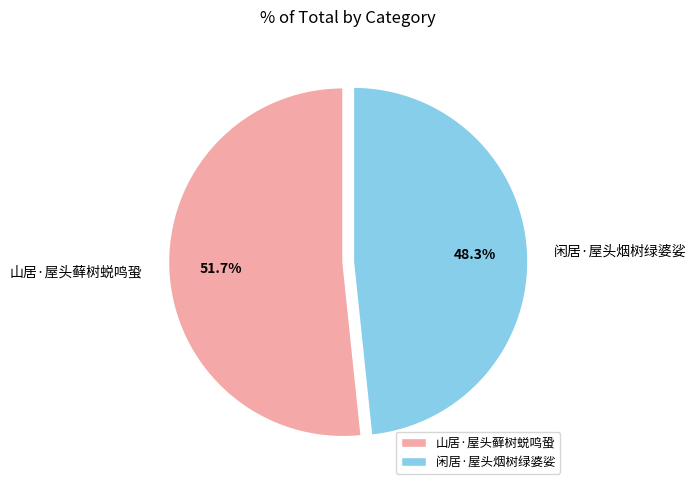

Combined, what portion of the pie is 闲居·屋头烟树绿婆娑 and 山居·屋头藓树蜕鸣蛩?

100.0%